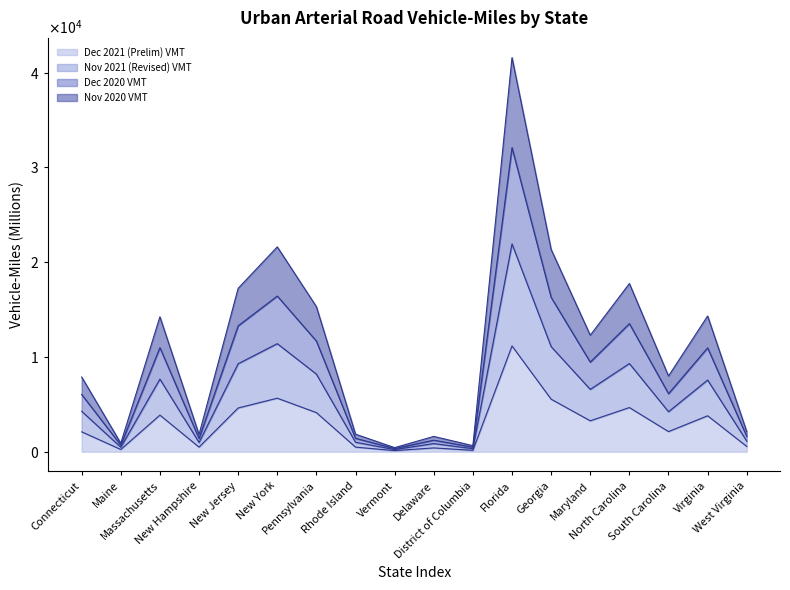

In Dec 2021 (Prelim) VMT, how many points are lower than both neighbors (excluding endpoints)?

6